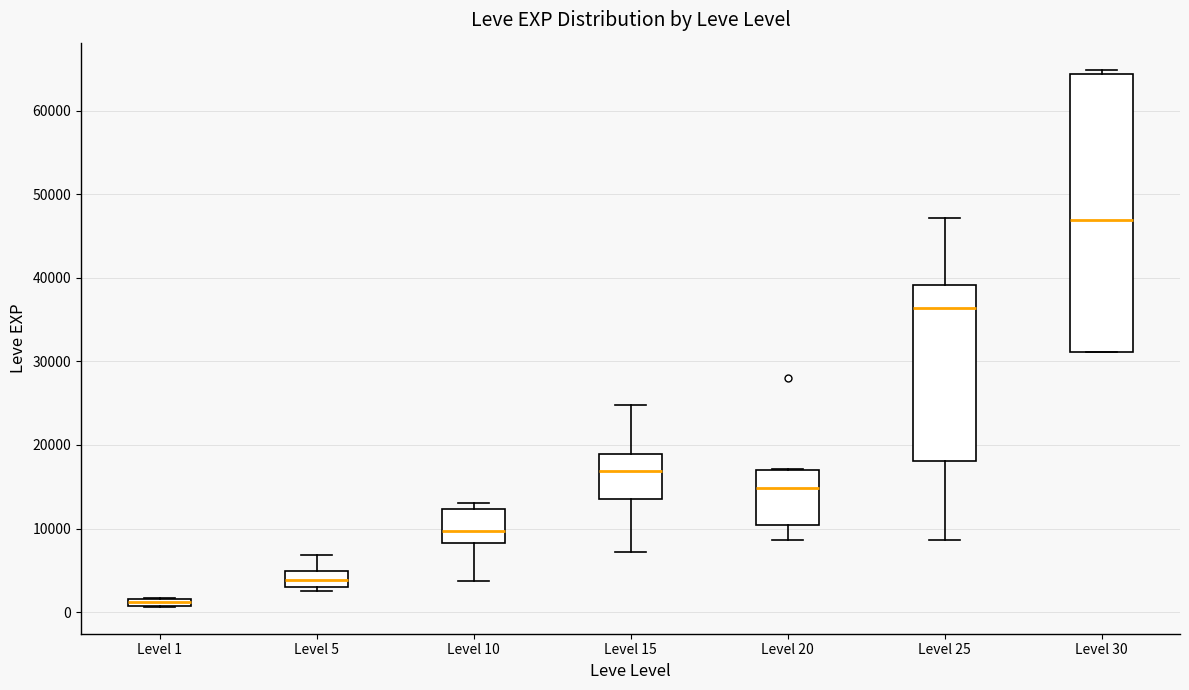

Which box is the tallest, from its lower edge to its upper edge?

Level 30